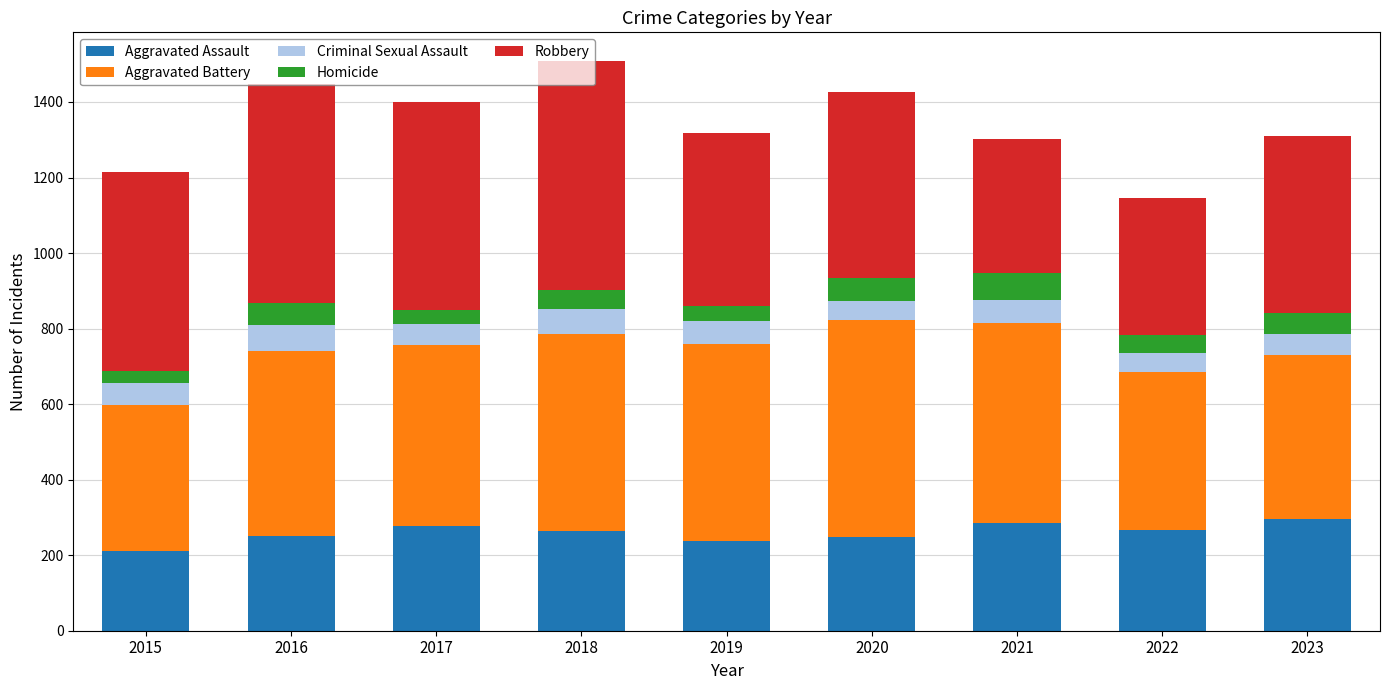

What is the sum of the Aggravated Assault values at 2020 and 2021?

533